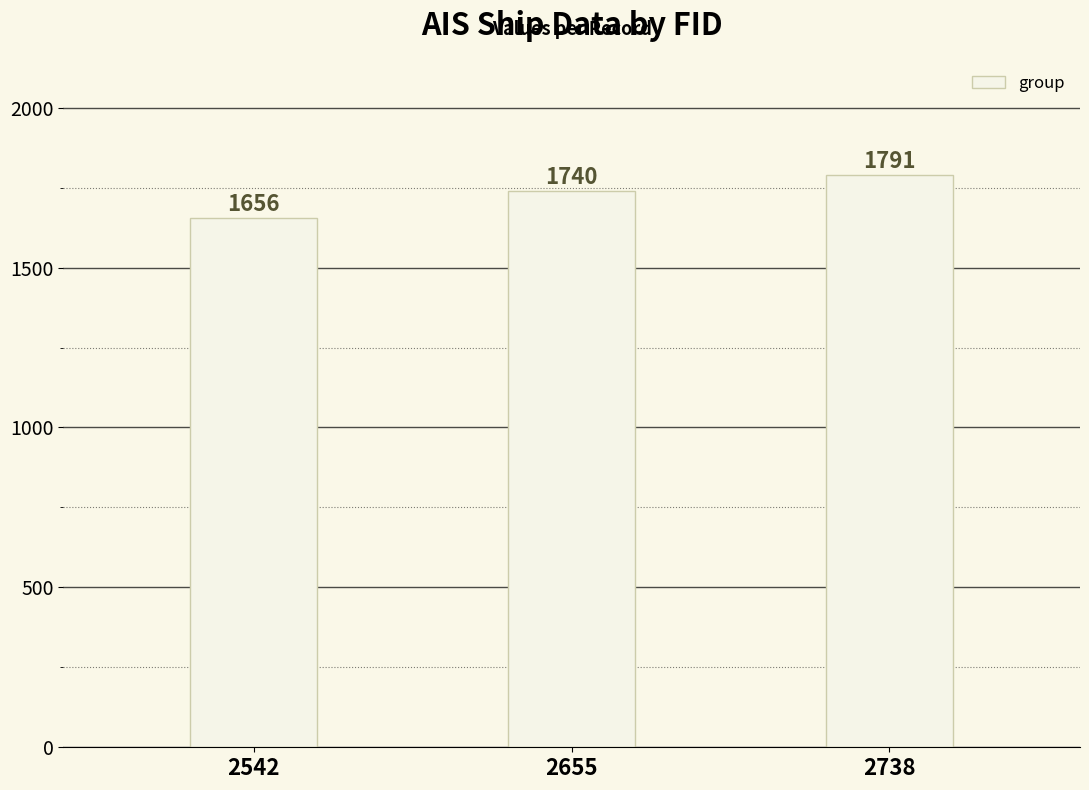

At which label is the value closest to 1723?

2655